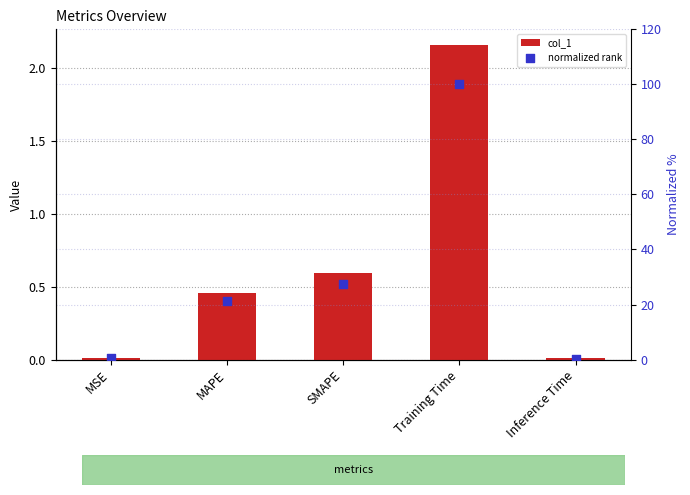

Which series has the largest total across all categories?

normalized rank